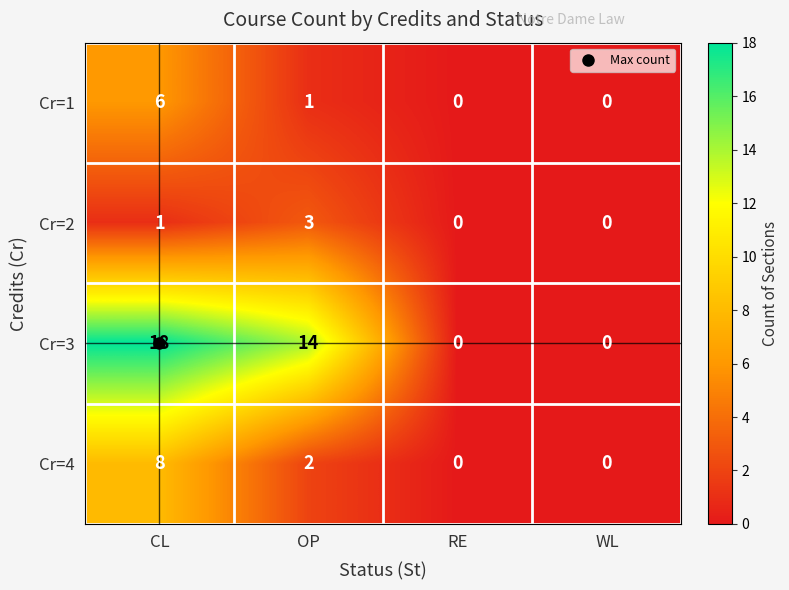

What value does the Cr=4 series have at CL?

8